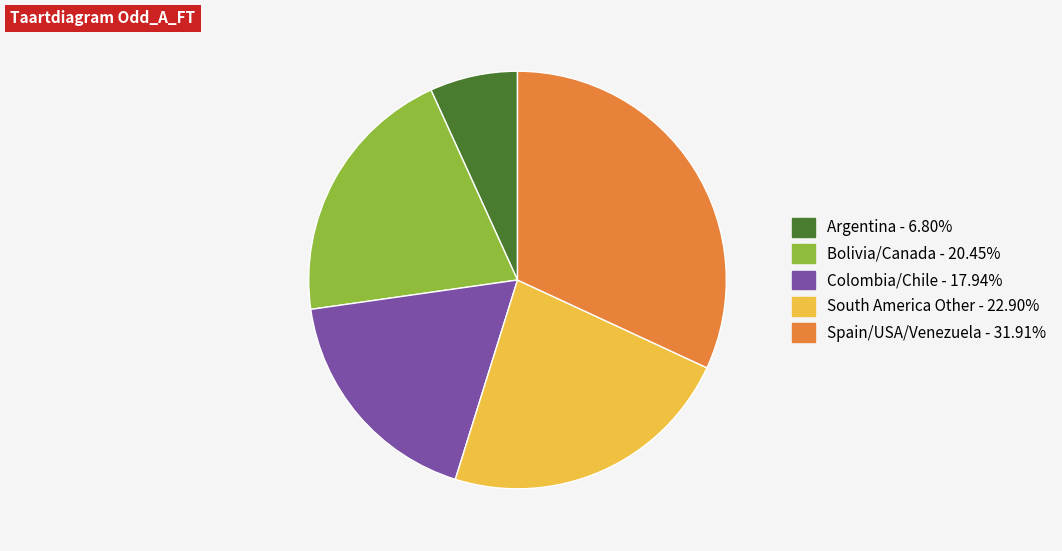

Count the number of slices in the pie.

5